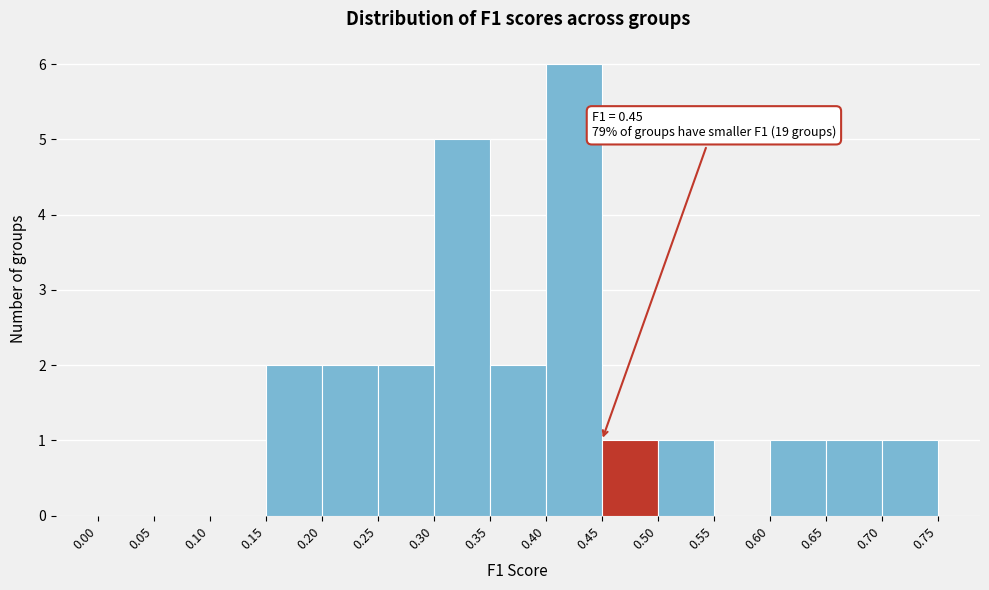

Over which range of the x-axis is the bar tallest?

0.40 to 0.45